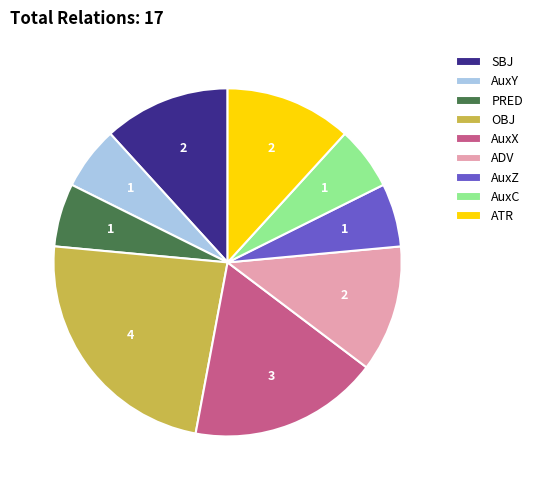

How many segments does this pie chart have?

9